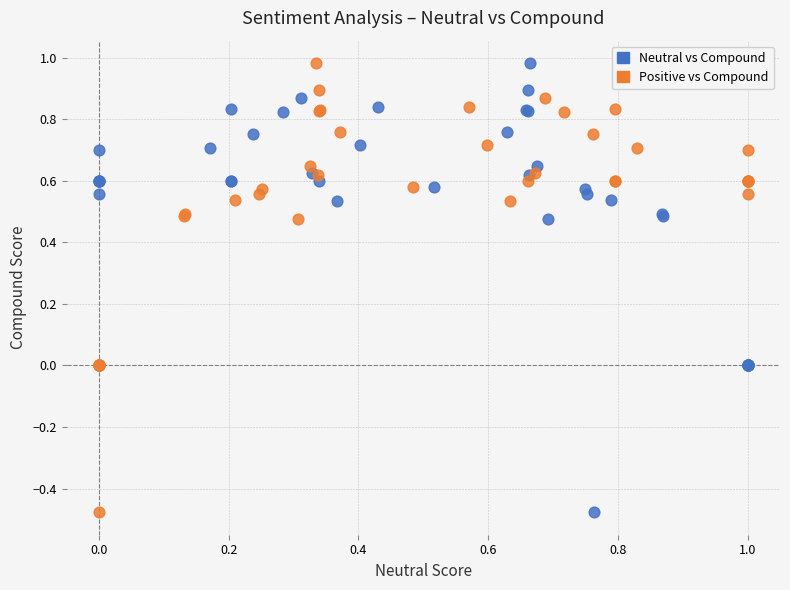

What are all the series names shown in the legend?

Neutral vs Compound, Positive vs Compound